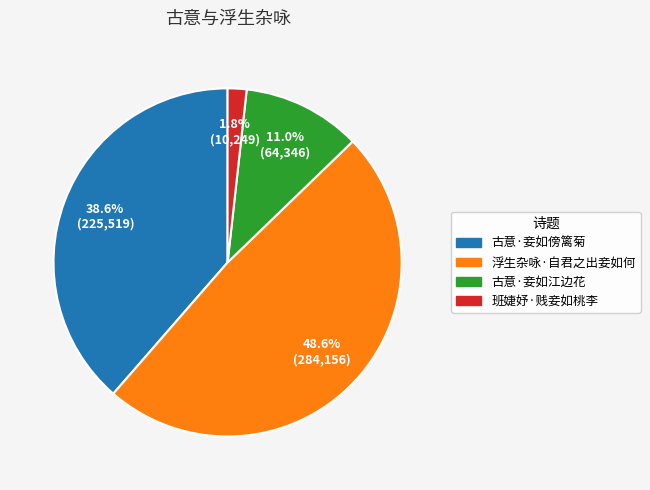

Combined, do 古意·妾如江边花 and 浮生杂咏·自君之出妾如何 account for over 50%?

Yes